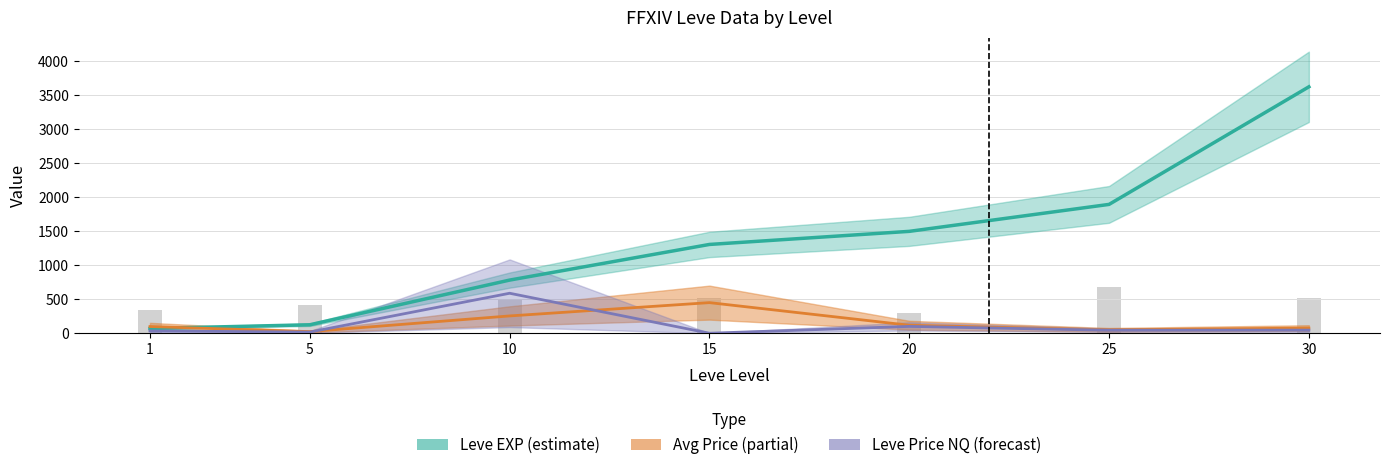

At 10, list the series in order from smallest to largest.

Avg Price (partial), Leve Price NQ (forecast), Leve EXP (estimate)